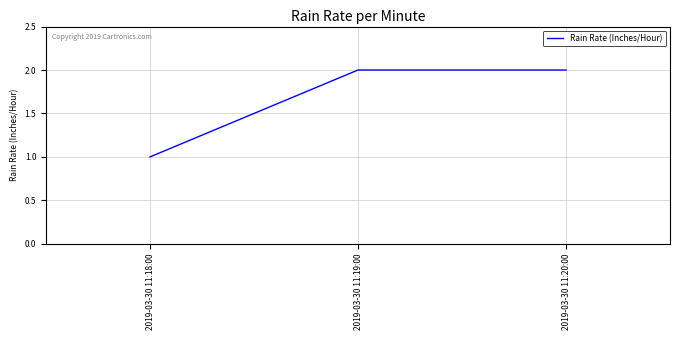

Reading left to right, what are all the values shown in this chart?

2019-03-30 11:18:00=1	2019-03-30 11:19:00=2	2019-03-30 11:20:00=2